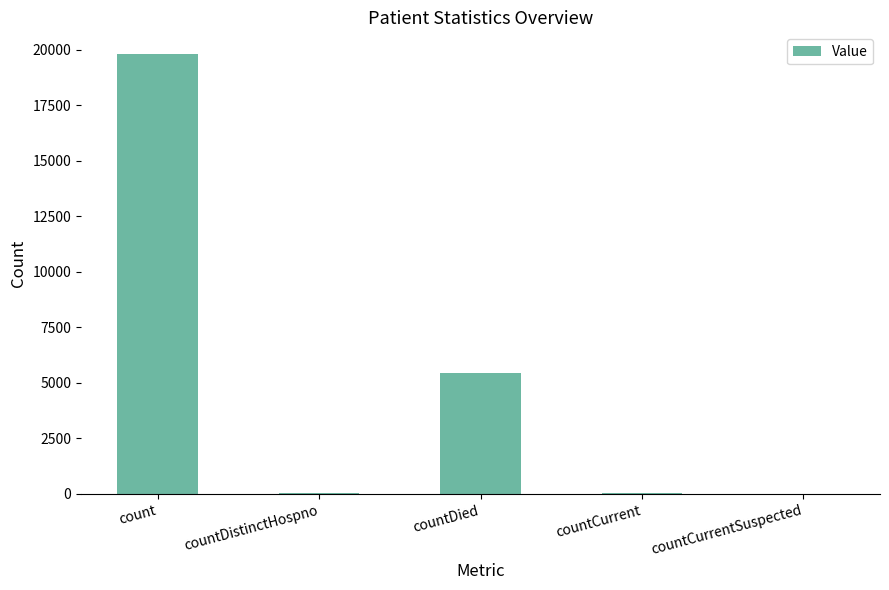

What is the ratio of the value at countDied to the value at count?

0.3